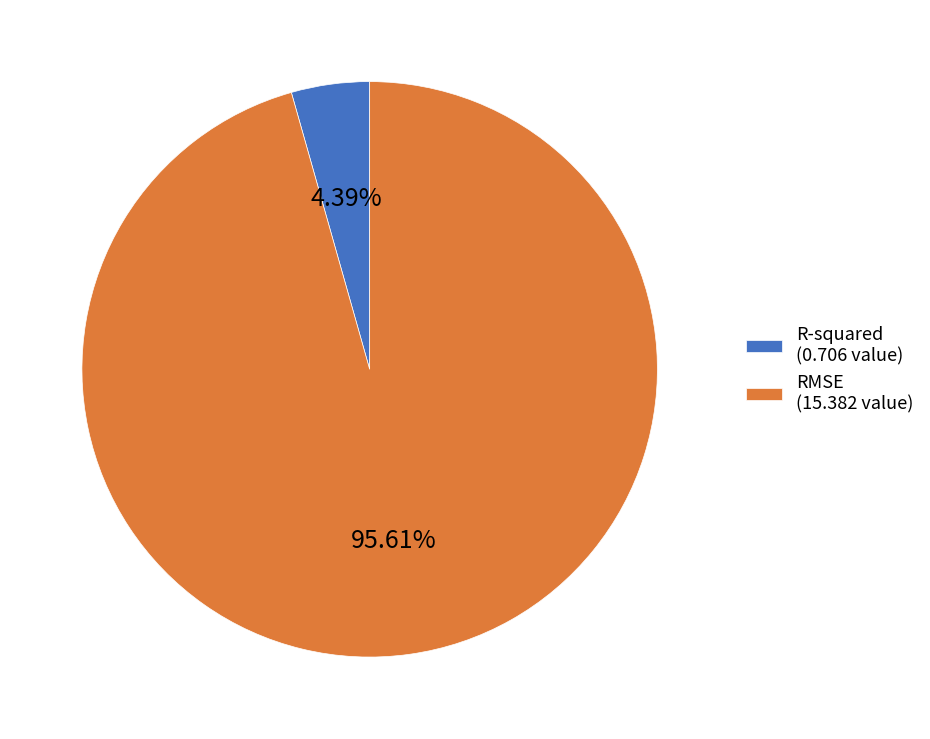

Which category has the biggest portion of the pie?

RMSE